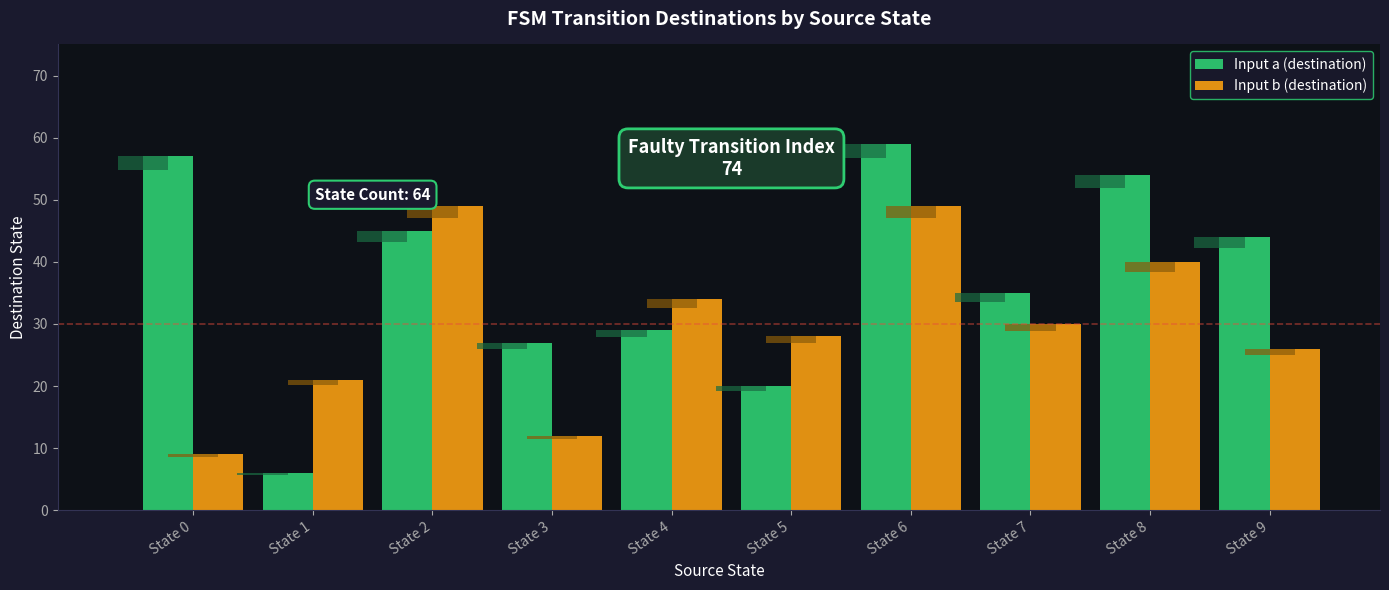

Count the Input b (destination) values in the range 21 to 40.

6